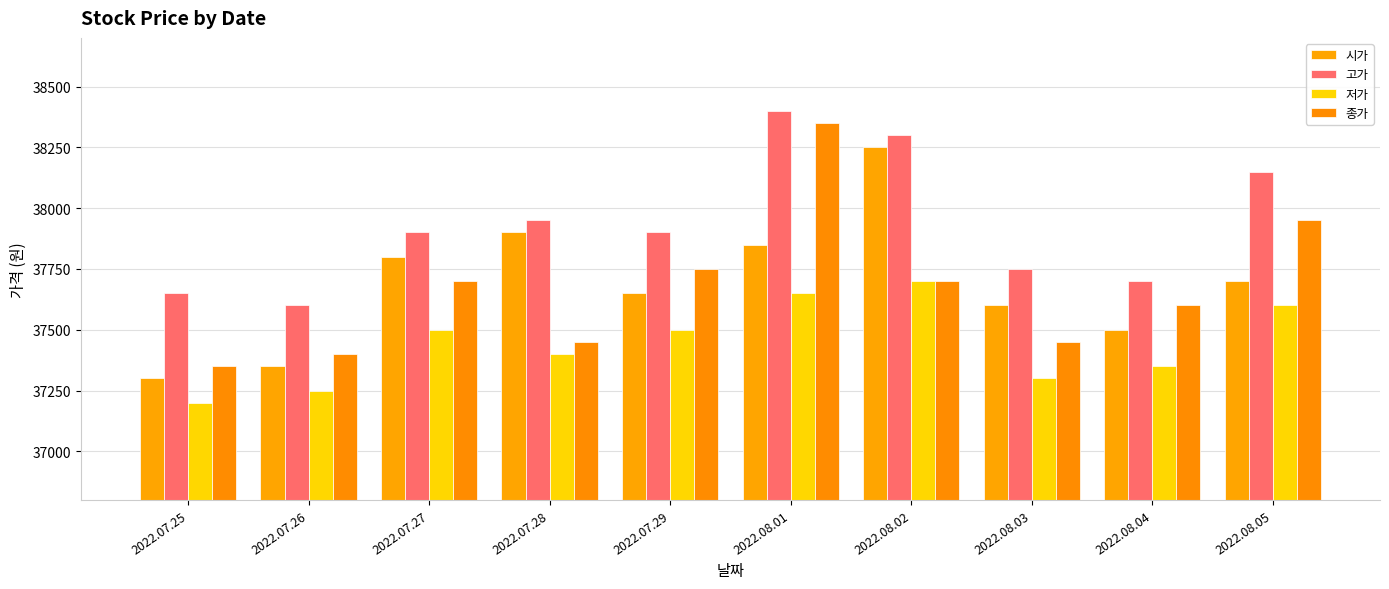

Is it true that 종가 equals 8899 at 2022.07.26?

False